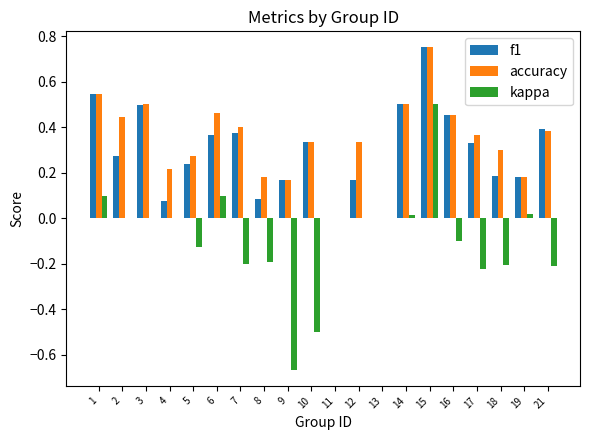

Which series has the largest total across all categories?

accuracy